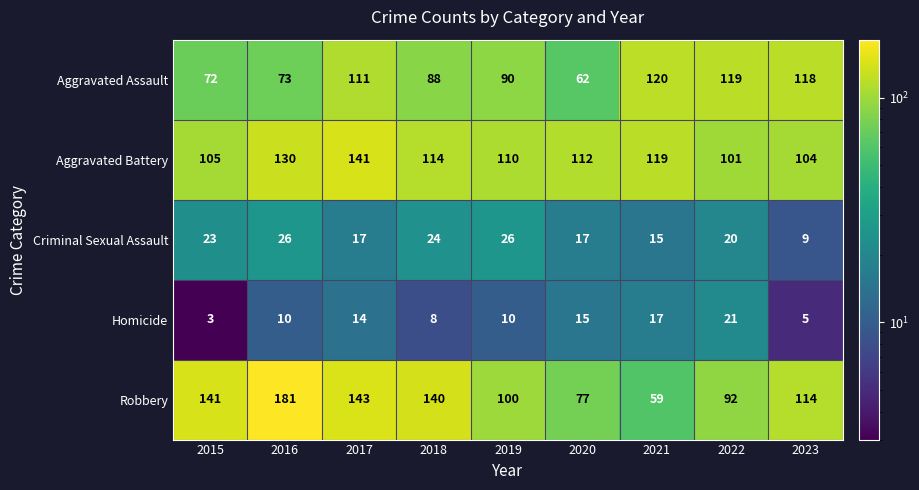

Read the Aggravated Battery value at 2018.

114